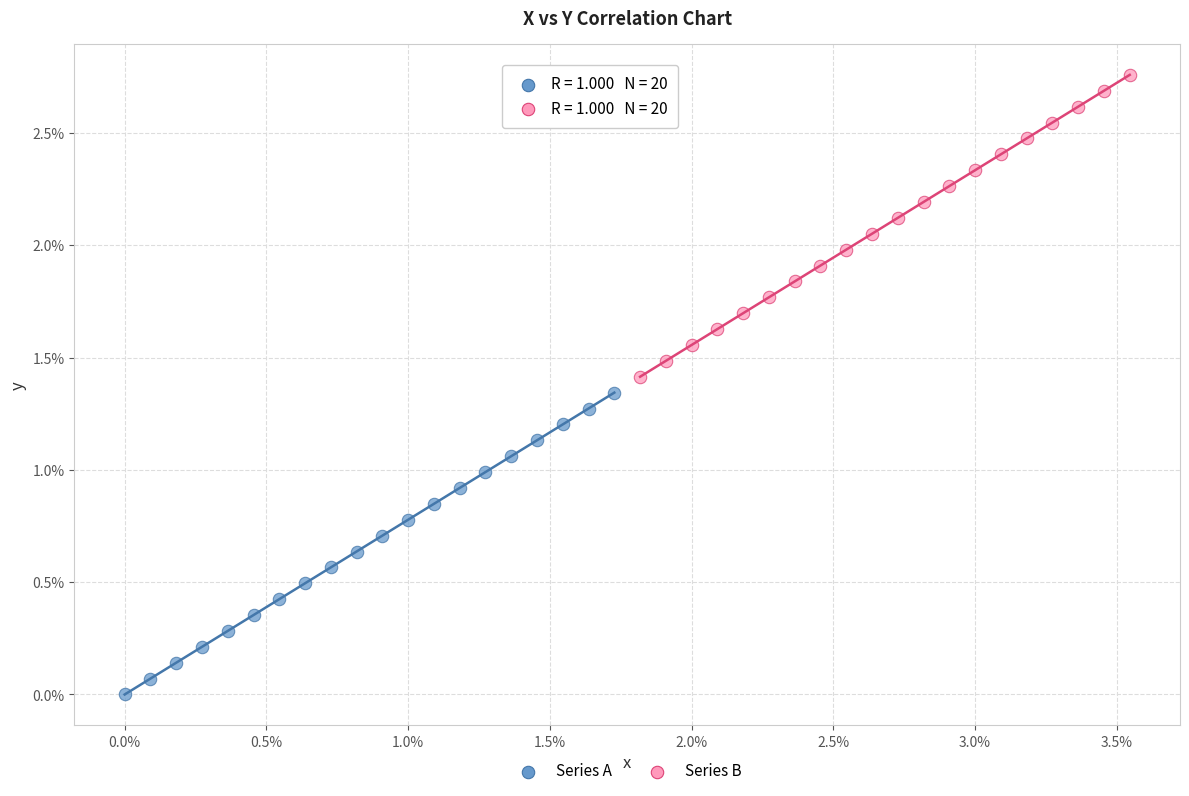

What are all the series names shown in the legend?

Series A, Series B